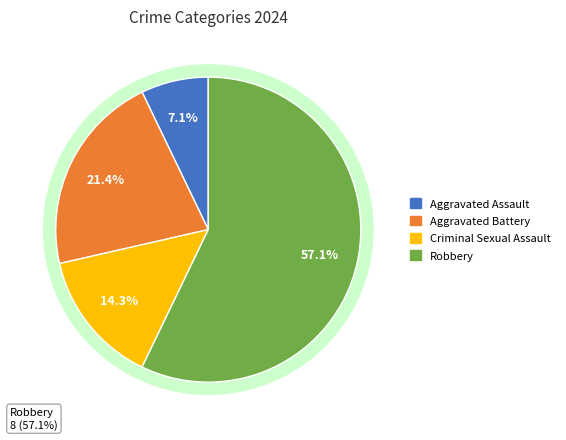

Does Robbery account for over 50% of the chart?

Yes